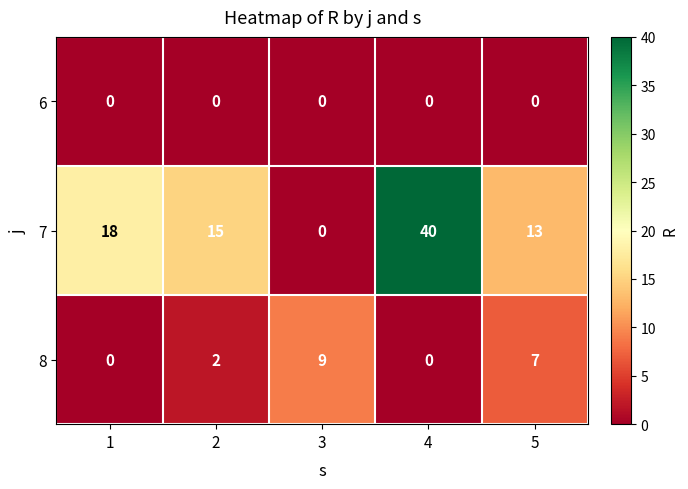

Rank the series at 2 from highest to lowest value.

7, 8, 6